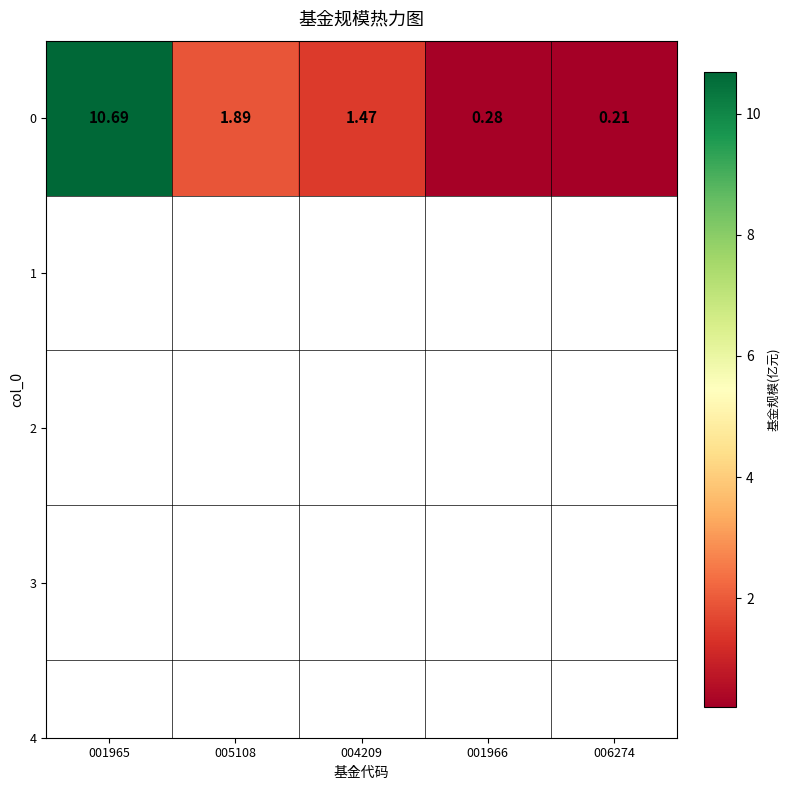

Is it true that the value at 004209 is 2.0?

False